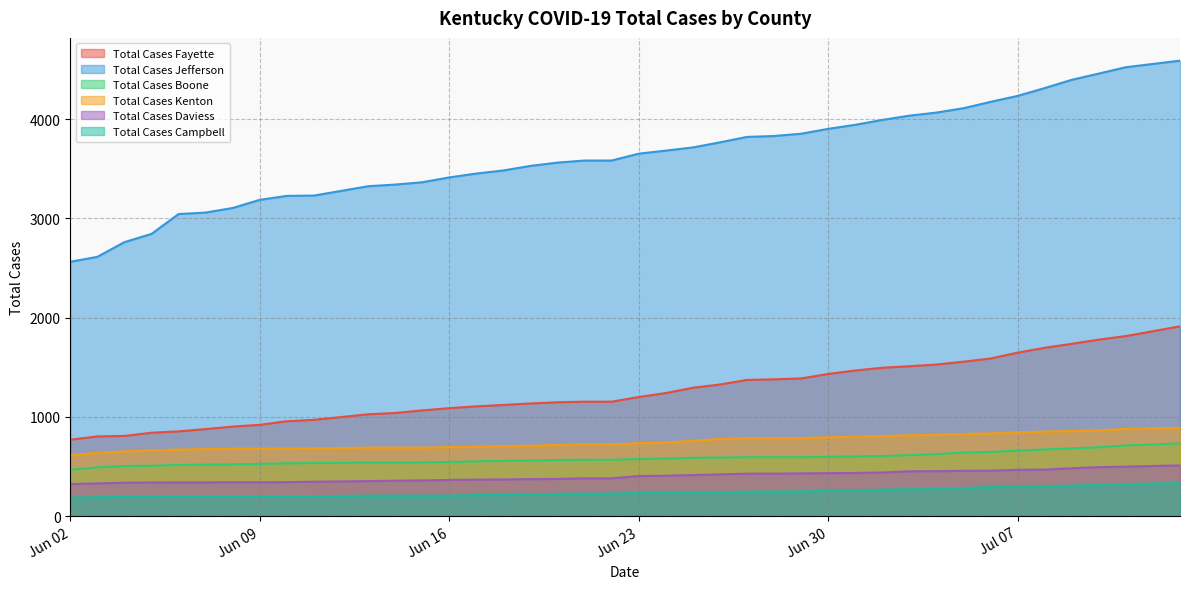

Is it true that Total Cases Kenton equals 944 at 2020-06-06?

False